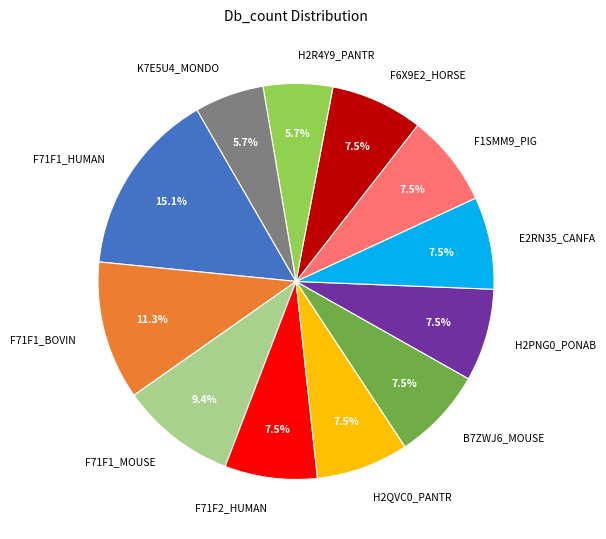

What percentage is the F71F1_HUMAN slice, to the nearest percent?

15%